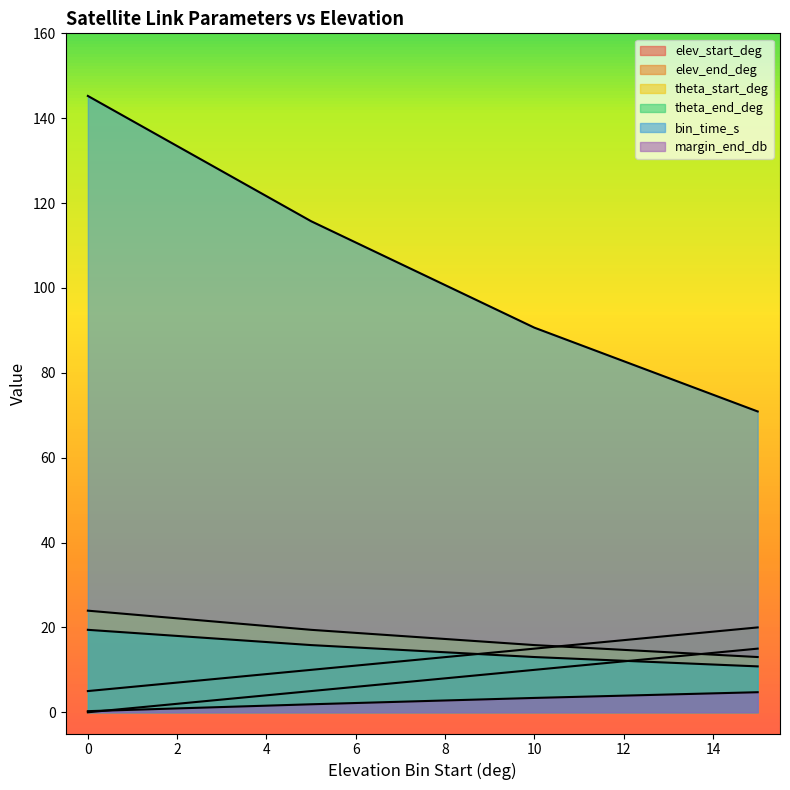

Which series has the widest spread of values?

bin_time_s